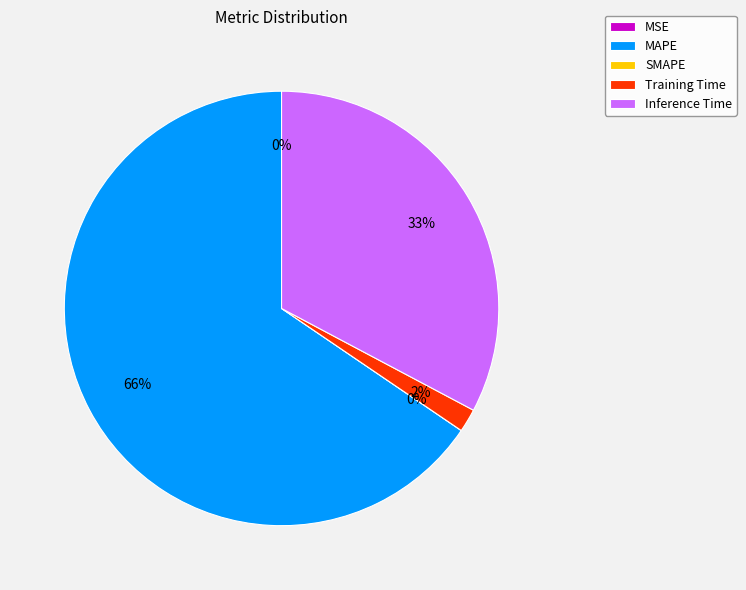

Between SMAPE and MSE, which is larger?

MSE